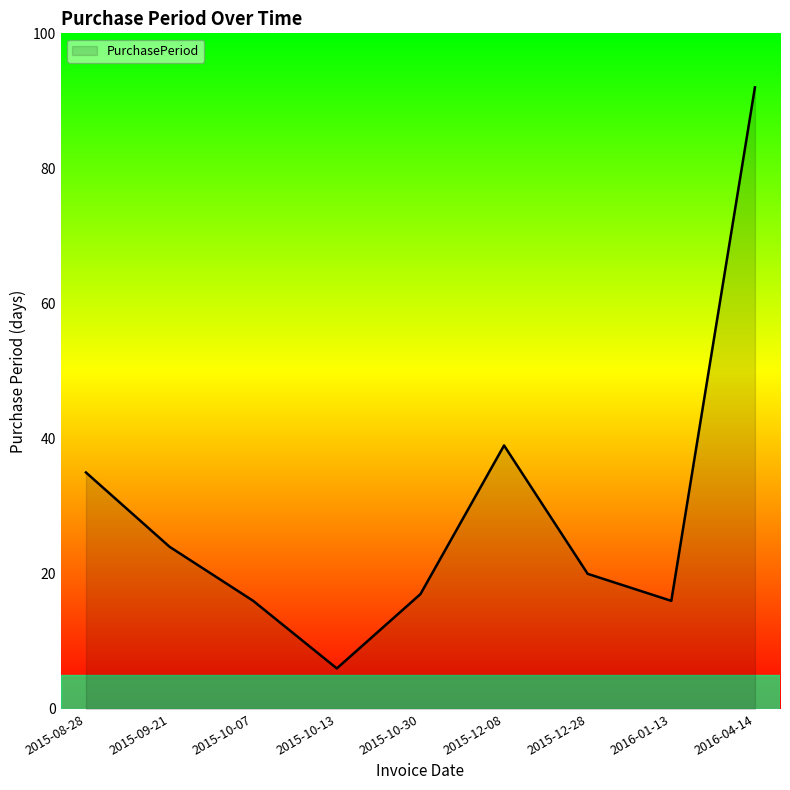

What is the difference between the values at 2015-12-28 and 2015-09-21?

4